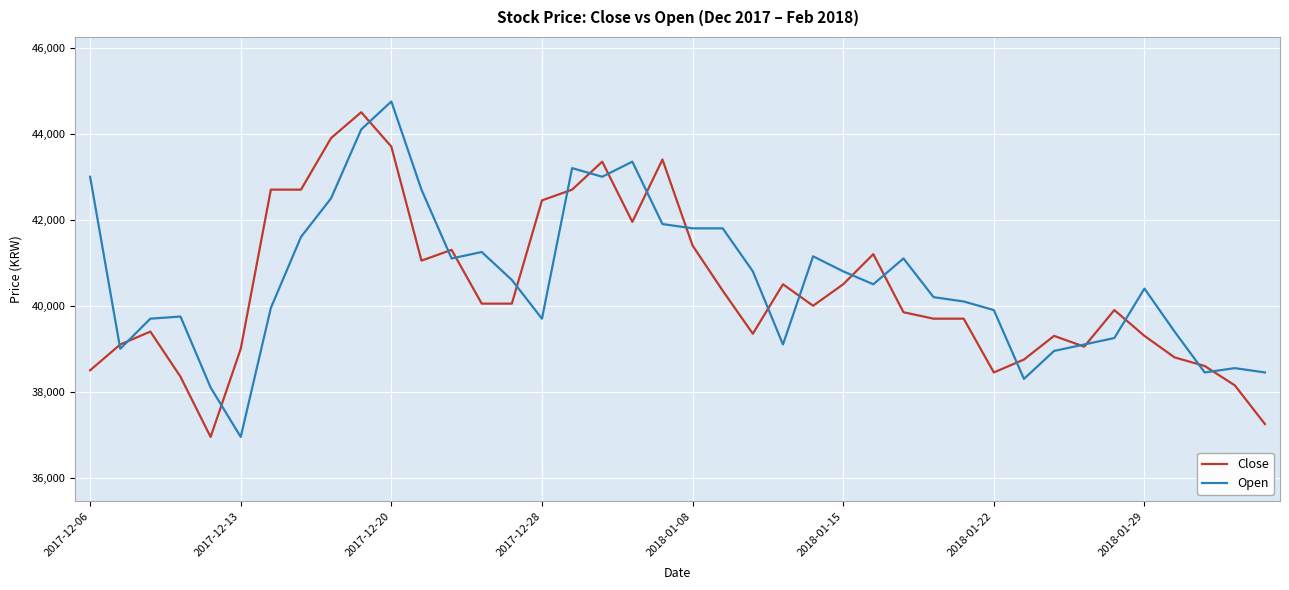

What is the greatest value displayed?

44750